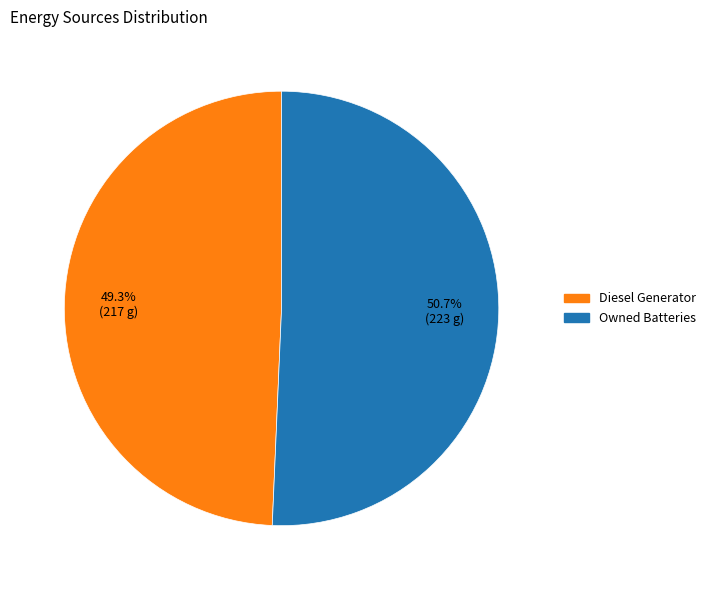

Is there a majority slice in this chart?

Yes